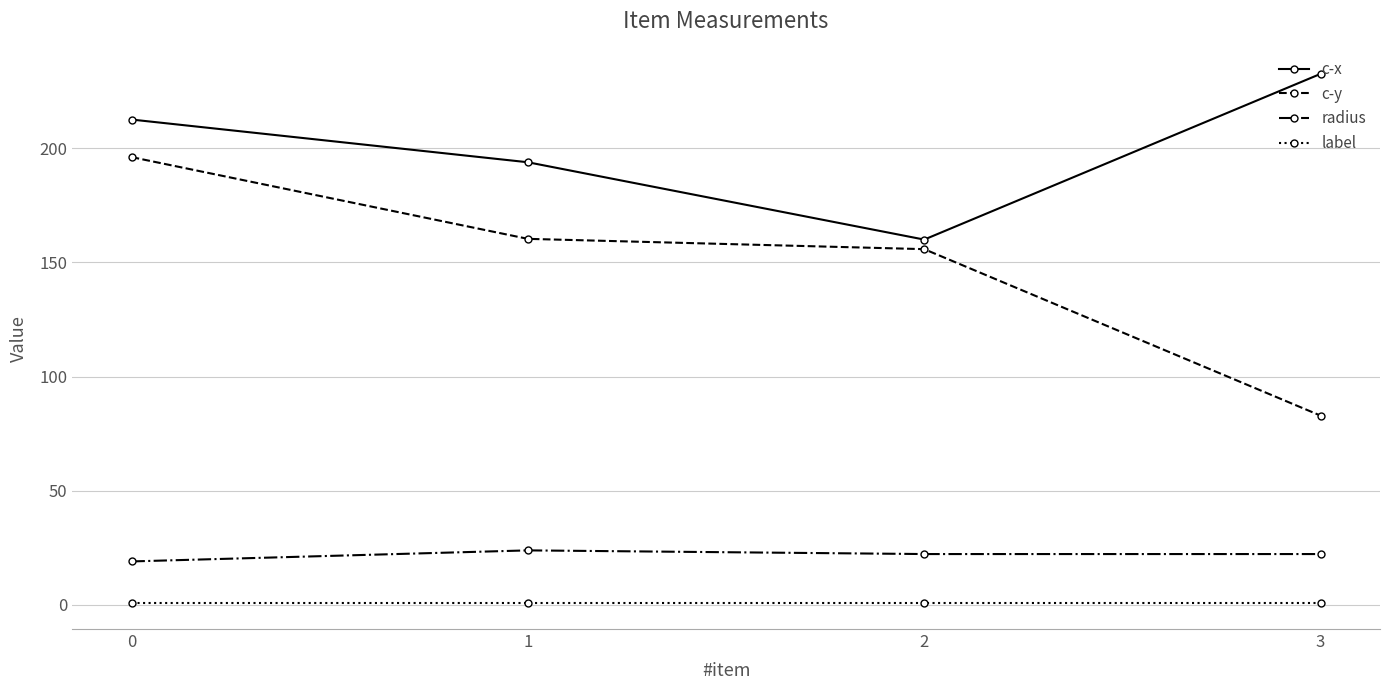

Between 0 and 1, which series saw the biggest shift?

c-y